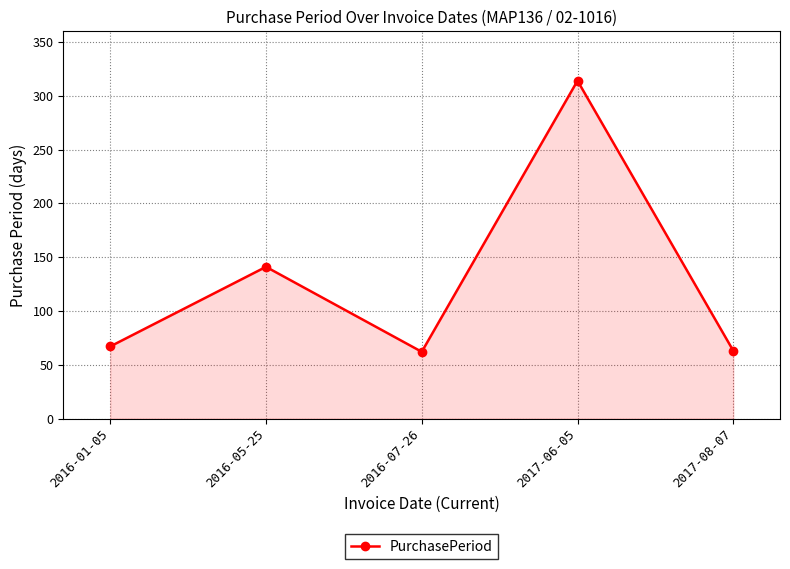

How many points are higher than both their immediate neighbors (excluding endpoints)?

2